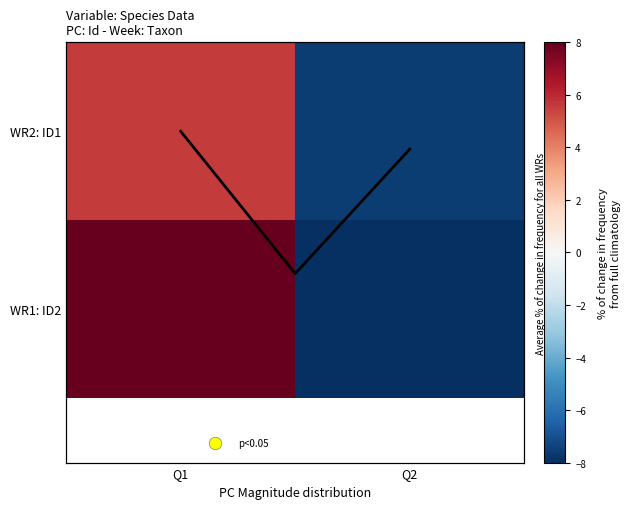

At how many categories does at least one series exceed 0?

1